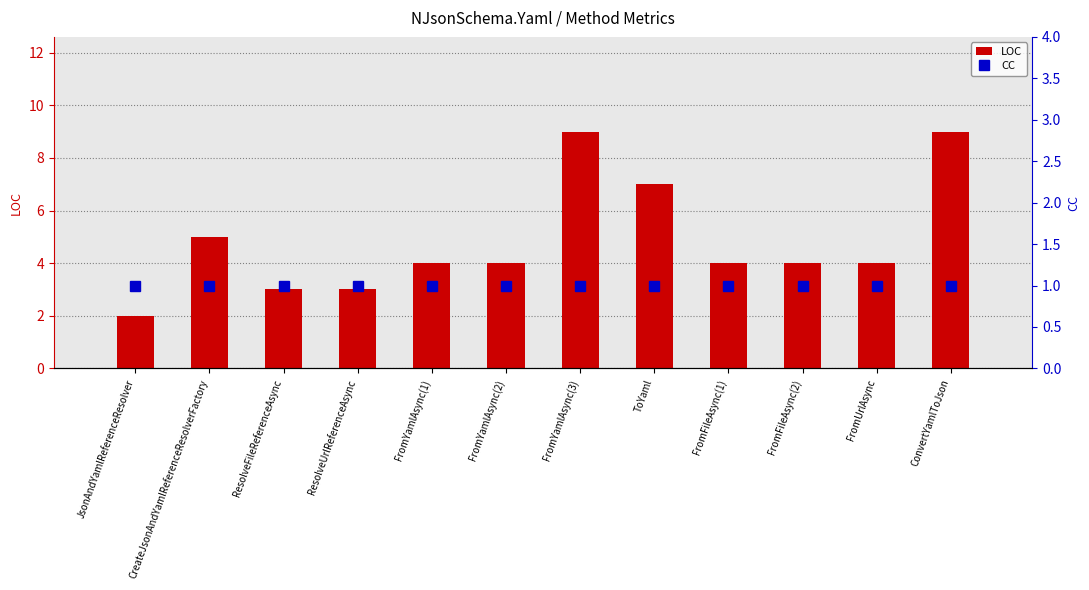

How many groups of bars are there?

12